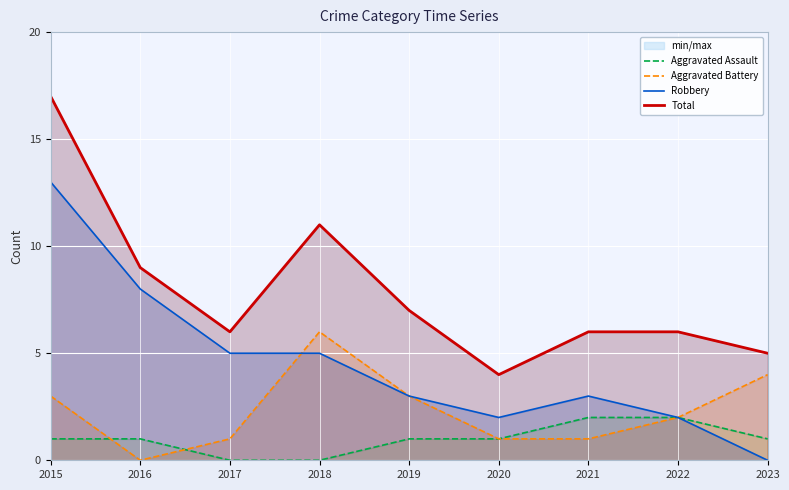

True or false: Total and Aggravated Battery cross at least once.

False